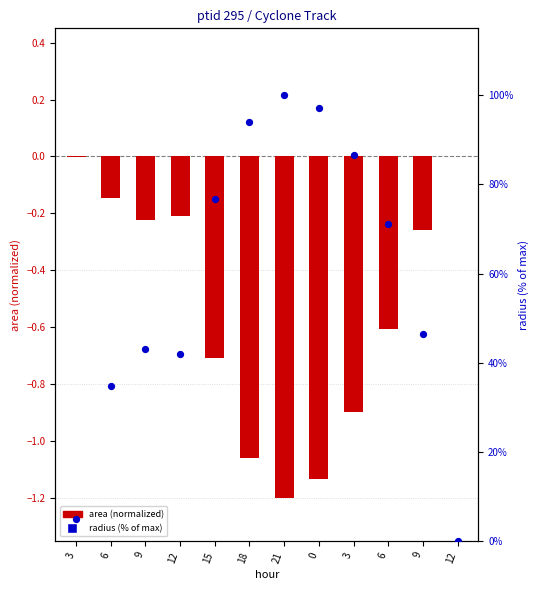

Which series contains the highest Y value?

radius (% of max)